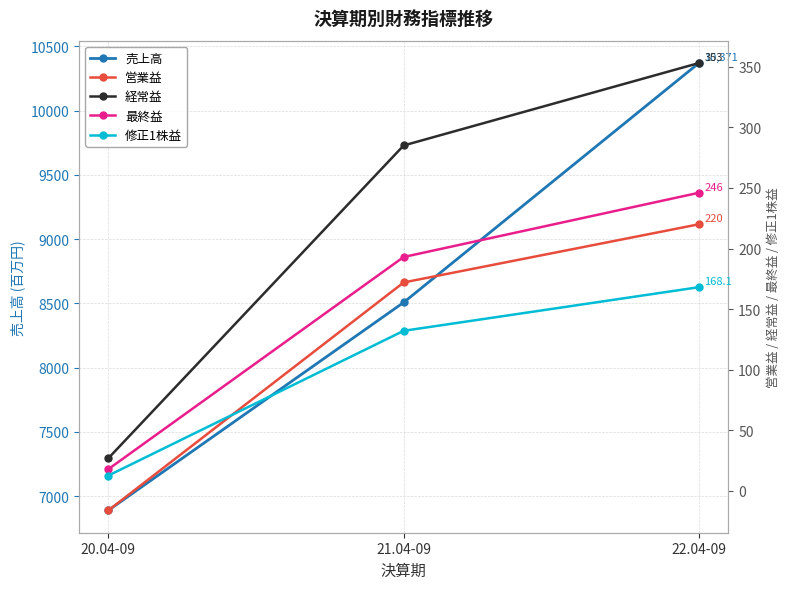

Reading left to right, extract all data points from this chart.

売上高: 6890.0	8508.0	10371.0
営業益: -16.0	172.0	220.0
経常益: 27.0	285.0	353.0
最終益: 18.0	193.0	246.0
修正1株益: 12.7	132.1	168.1